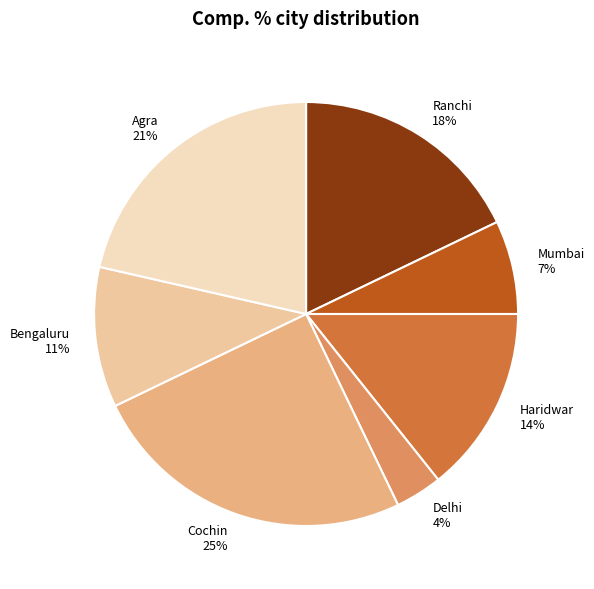

Which slice is the largest?

Cochin